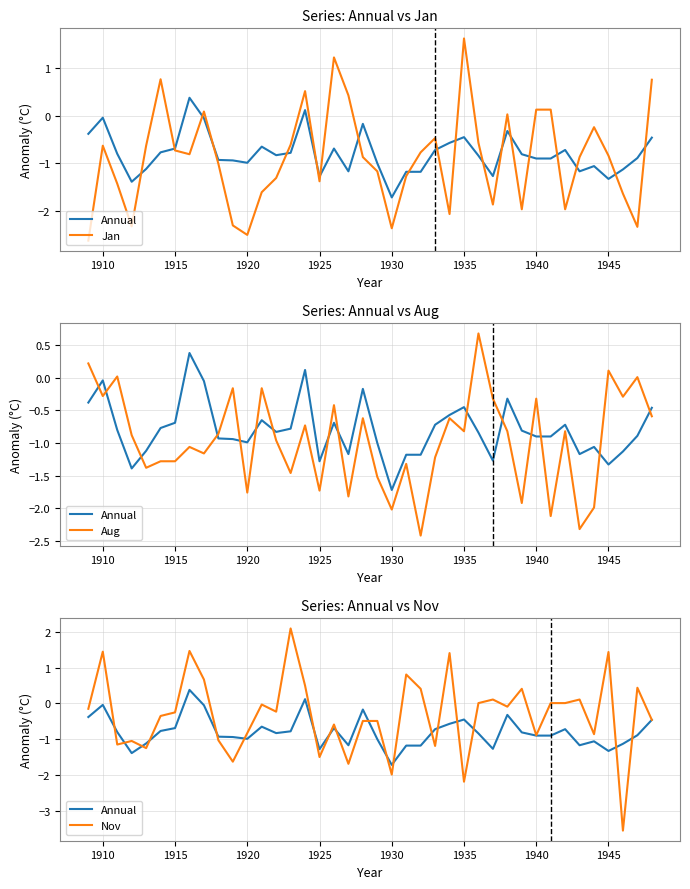

True or false: Annual and Aug intersect in this chart.

True